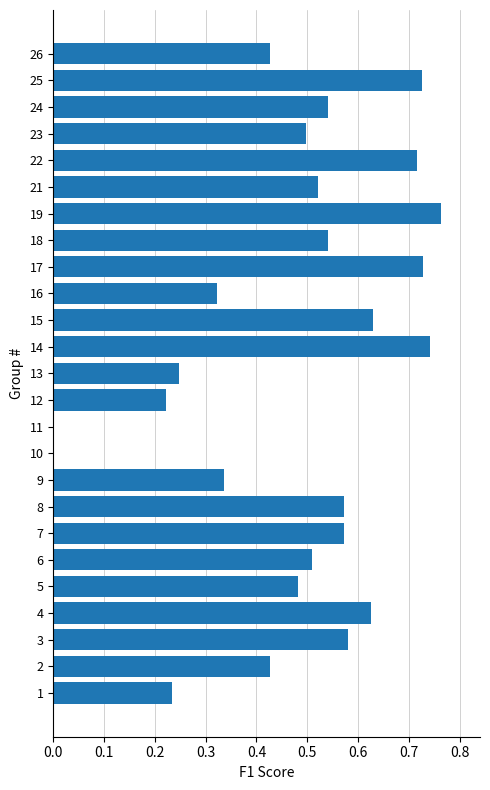

What is the sum of all values?

12.0